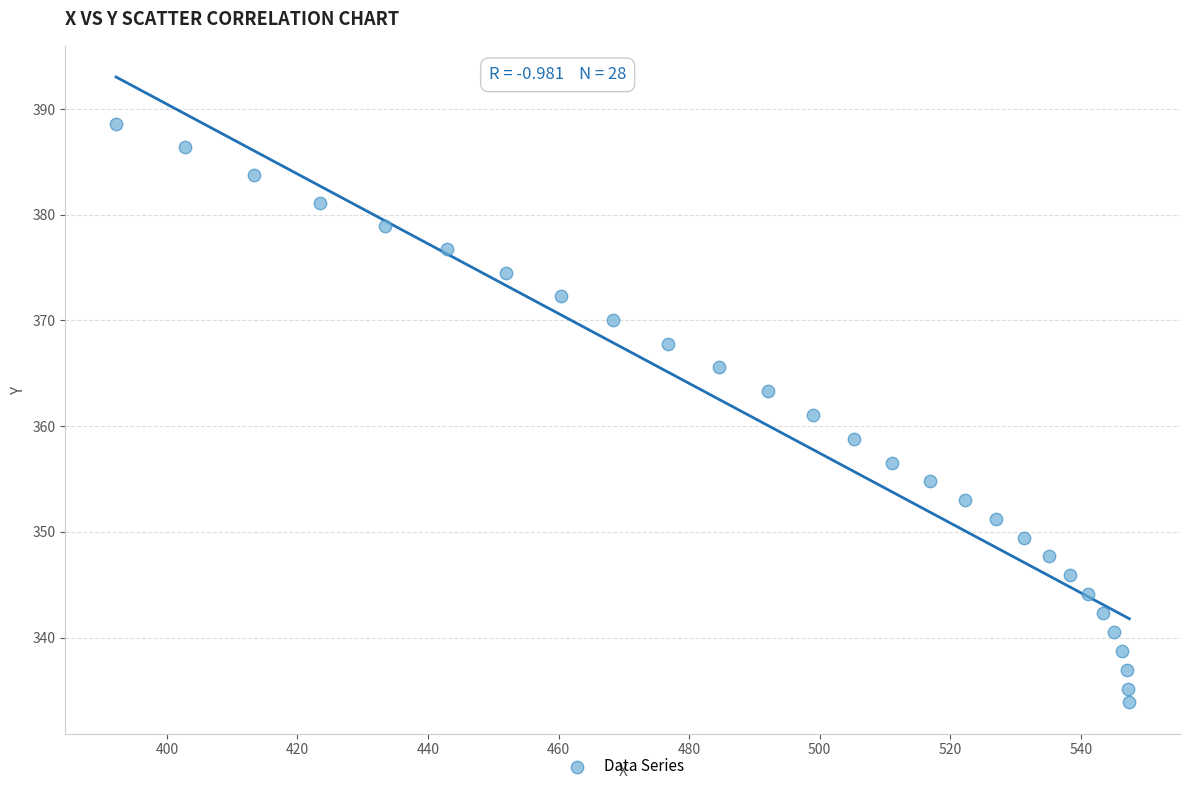

What is the range of Y values (max minus min)?

54.7